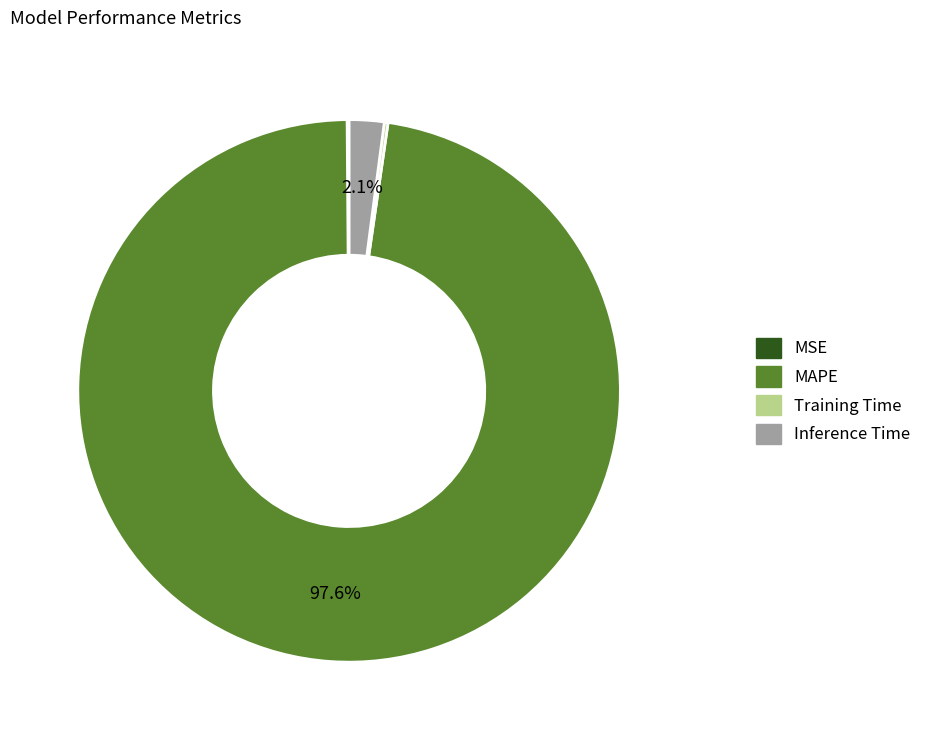

Which category has the biggest portion of the pie?

MAPE